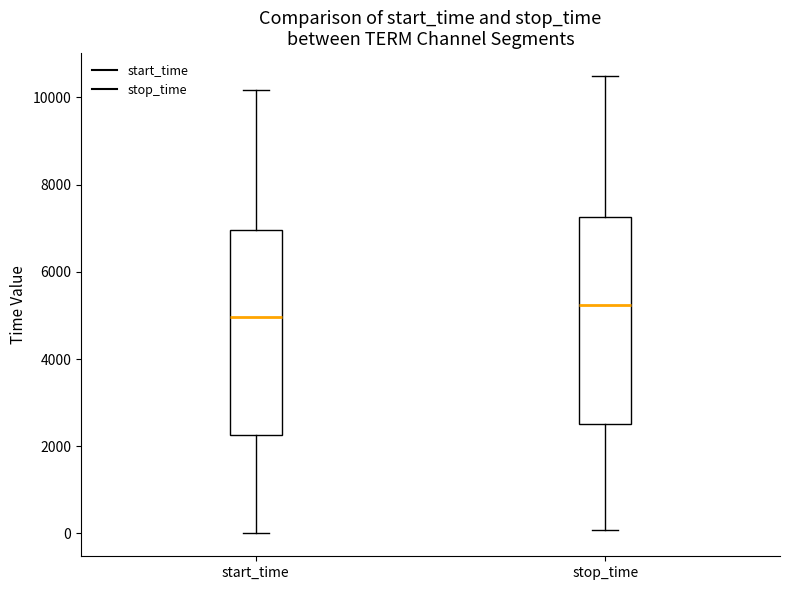

Reading left to right, read every box against the y-axis: the position of its median line, the range the box covers, and the ends of its whiskers. The values are not printed on the chart, so give them approximately, as read against the axis.

start_time: median 5000, box 2200 to 7000, whiskers 0 to 10200
stop_time: median 5200, box 2600 to 7200, whiskers 0 to 10400